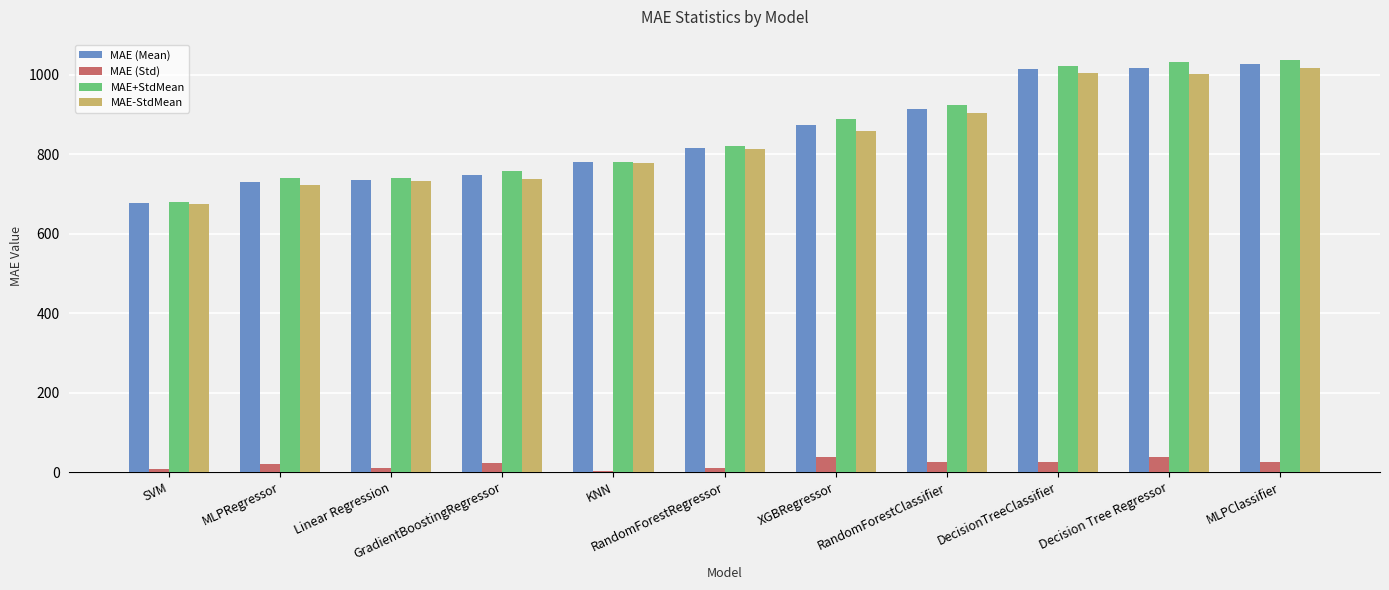

Reading right to left, transcribe all the data shown in this chart.

MAE (Mean): MLPClassifier=1026.7	Decision Tree Regressor=1017.8	DecisionTreeClassifier=1013.6	RandomForestClassifier=914.8	XGBRegressor=874.4	RandomForestRegressor=816.3	KNN=780.3	GradientBoostingRegressor=748.0	Linear Regression=735.9	MLPRegressor=731.5	SVM=677.9
MAE (Std): MLPClassifier=25.1	Decision Tree Regressor=37.2	DecisionTreeClassifier=24.2	RandomForestClassifier=25.5	XGBRegressor=37.4	RandomForestRegressor=10.4	KNN=2.9	GradientBoostingRegressor=23.7	Linear Regression=11.0	MLPRegressor=20.6	SVM=7.0
MAE+StdMean: MLPClassifier=1036.7	Decision Tree Regressor=1032.7	DecisionTreeClassifier=1023.3	RandomForestClassifier=925.0	XGBRegressor=889.4	RandomForestRegressor=820.5	KNN=781.5	GradientBoostingRegressor=757.5	Linear Regression=740.3	MLPRegressor=739.7	SVM=680.7
MAE-StdMean: MLPClassifier=1016.6	Decision Tree Regressor=1002.9	DecisionTreeClassifier=1003.9	RandomForestClassifier=904.6	XGBRegressor=859.5	RandomForestRegressor=812.1	KNN=779.2	GradientBoostingRegressor=738.5	Linear Regression=731.5	MLPRegressor=723.2	SVM=675.1